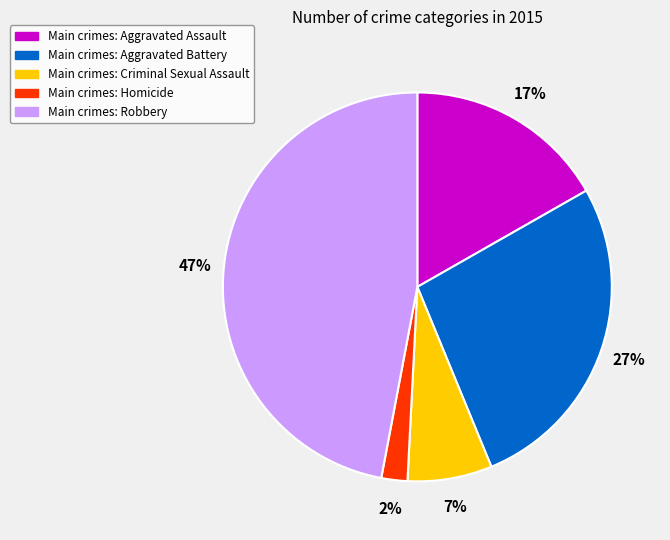

Is there a majority slice in this chart?

No